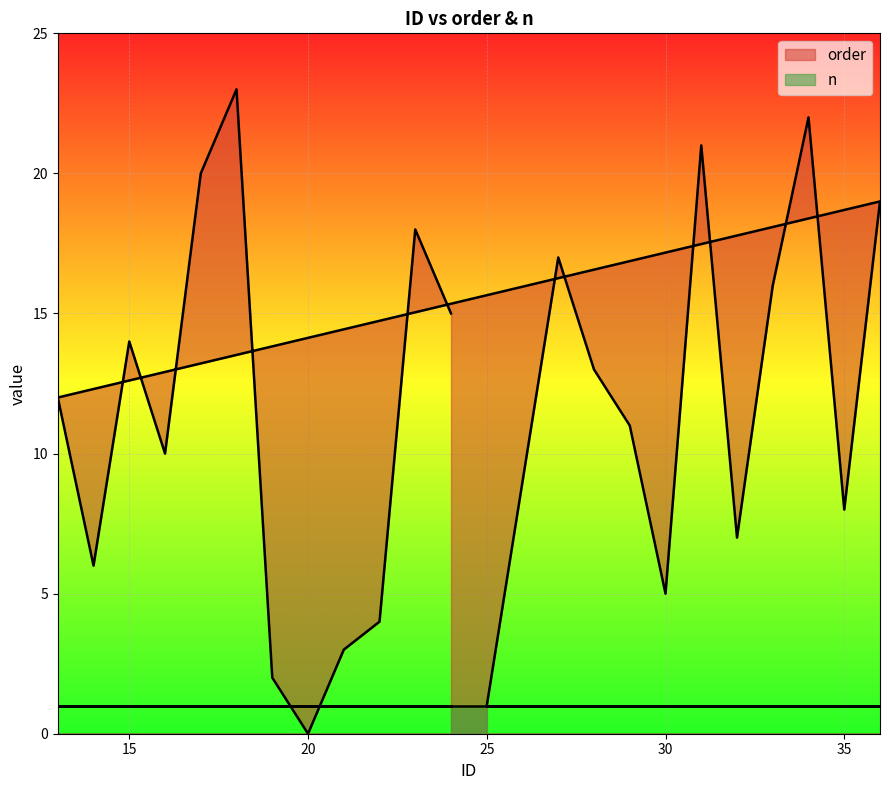

List the series in order of their overall mean, highest first.

order, n